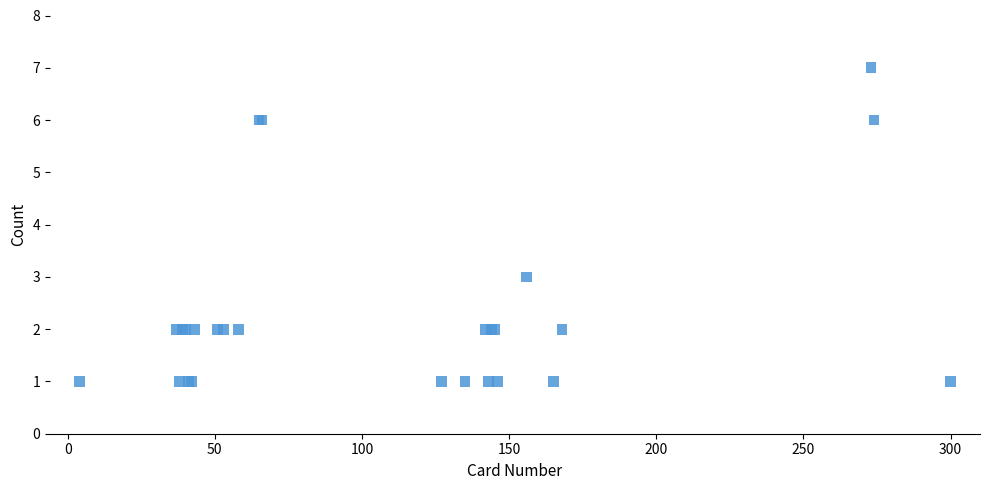

What Y value in the scatter plot is closest to 4?

3